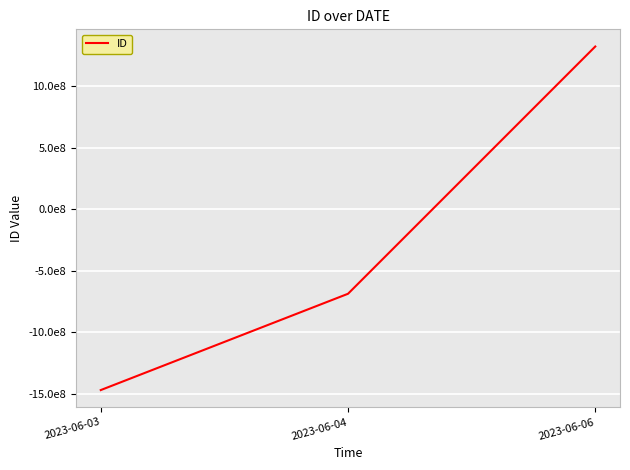

Reading right to left, extract all data points from this chart.

1320596043	-686714519	-1468480044